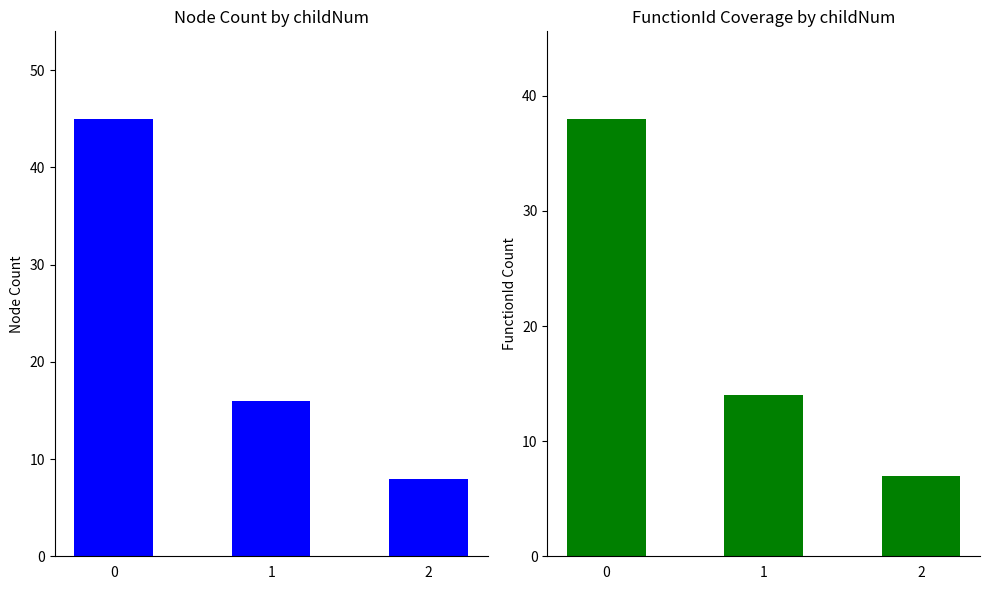

What is the average value of the functionId count series?

20